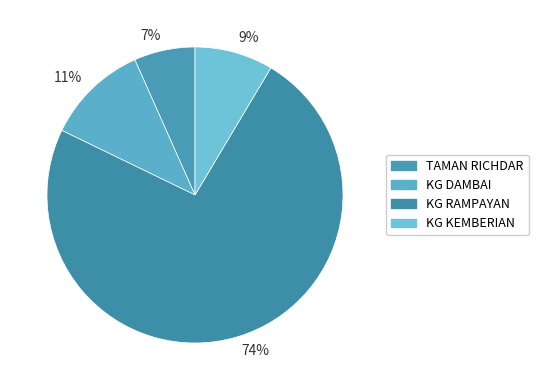

True or false: 9% accounts for 23% of the total.

False